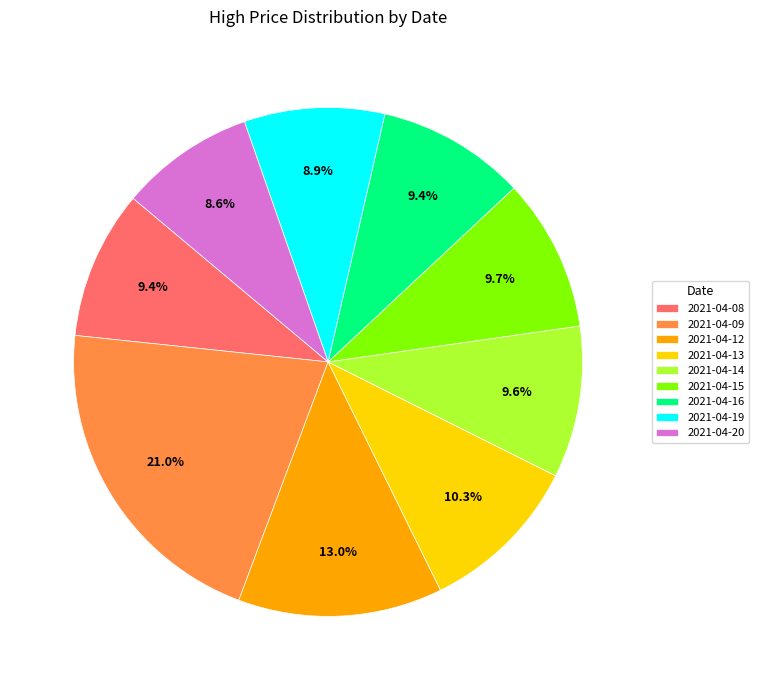

The 2021-04-13 slice represents 18% of the pie. True or false?

False